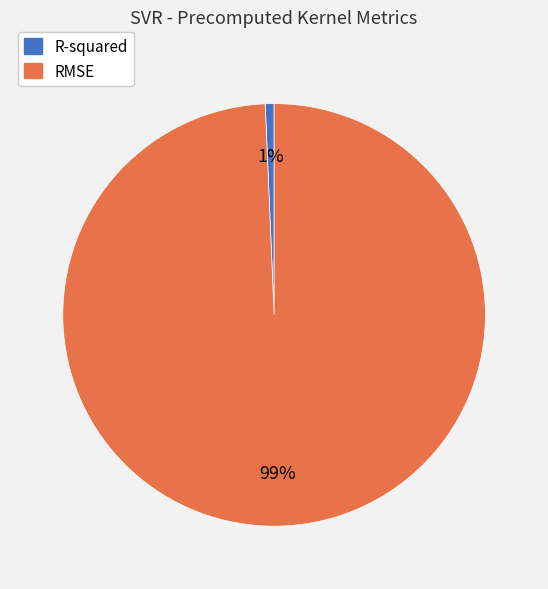

Do R-squared and RMSE together represent more than half of the pie?

Yes